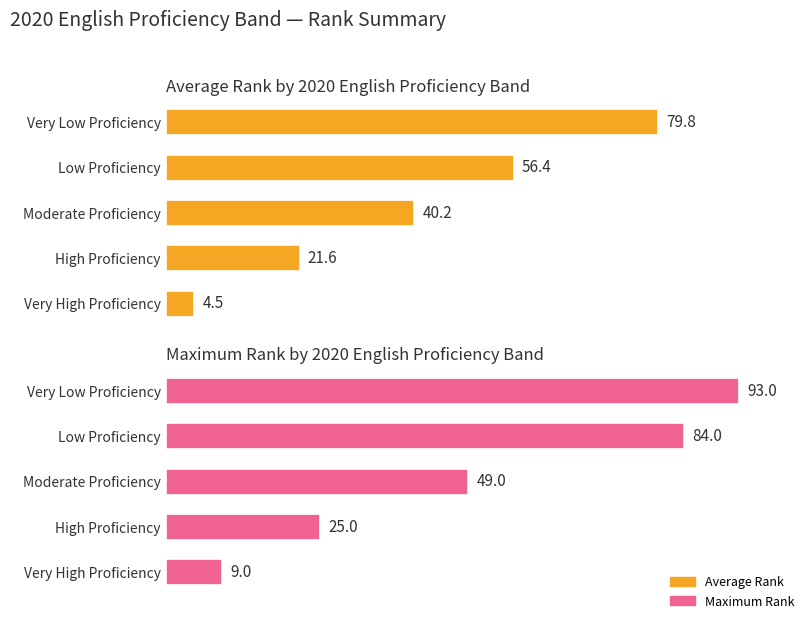

What are all the series names shown in the legend?

Average Rank, Maximum Rank